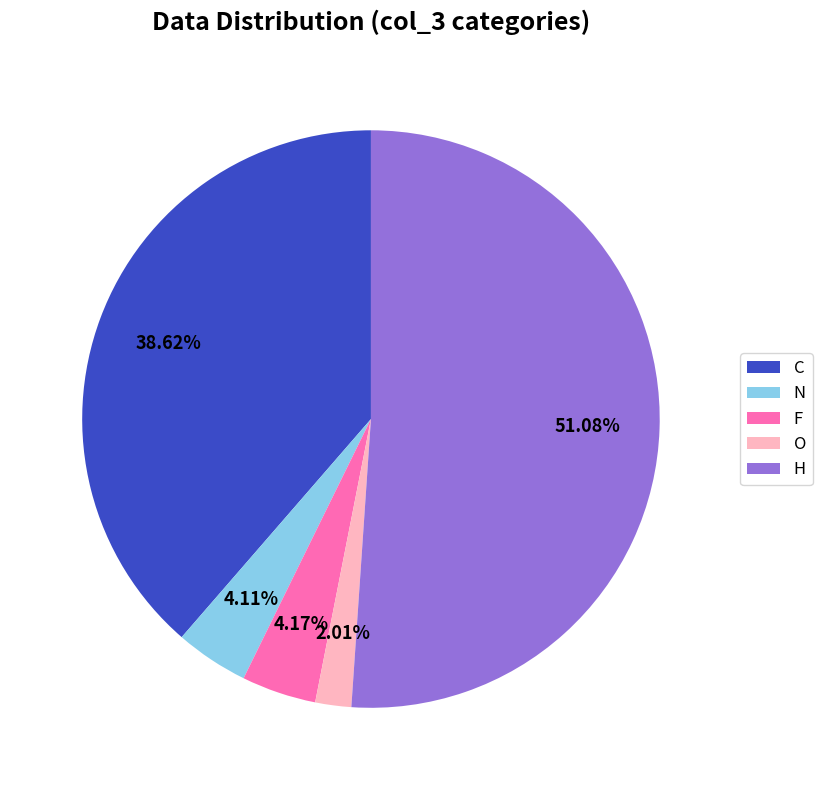

Between O and N, which is larger?

N